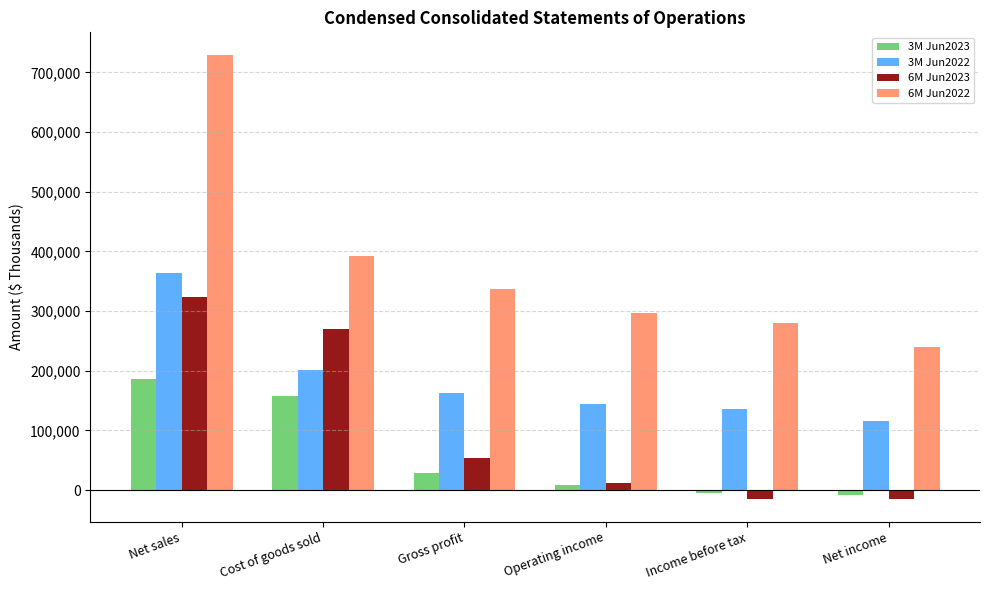

Where does the 6M Jun2023 series first go above 54502?

Net sales